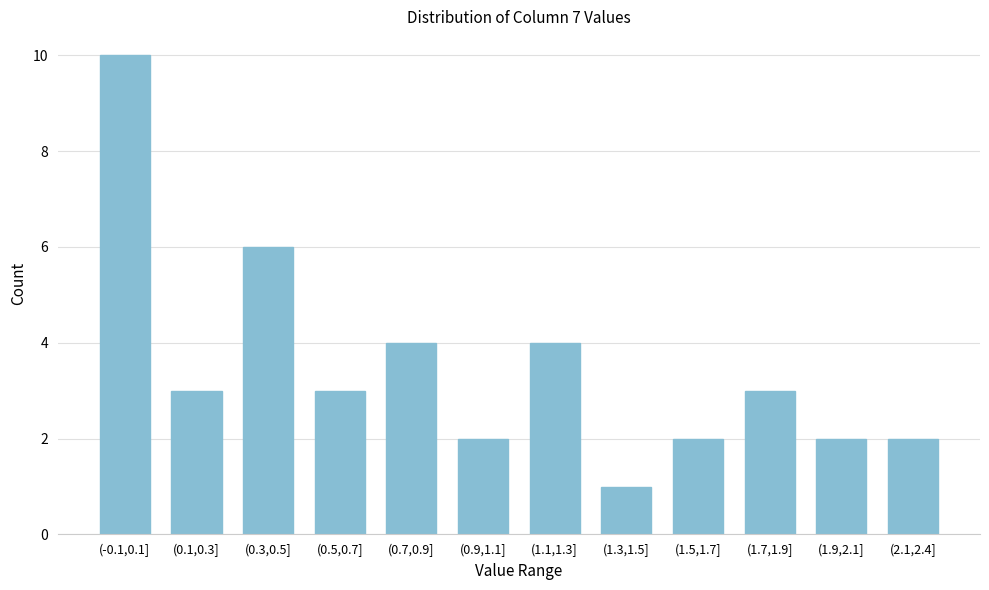

Reading right to left, transcribe all the data shown in this chart.

2	2	3	2	1	4	2	4	3	6	3	10